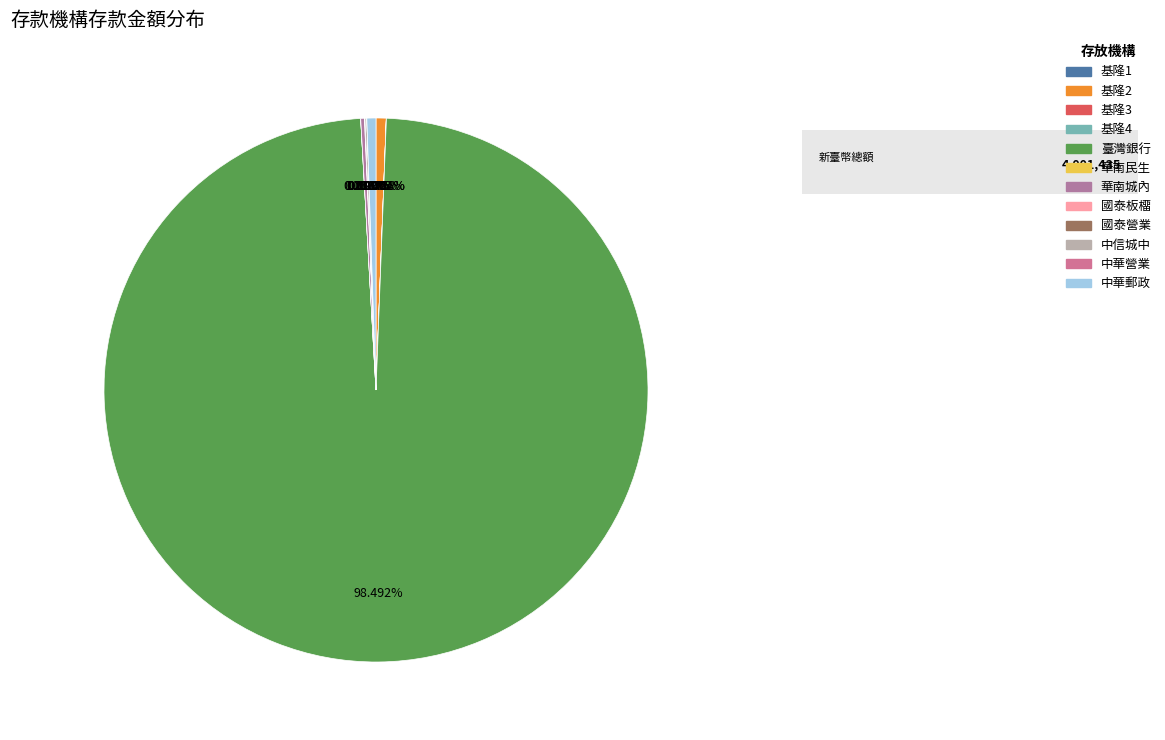

Is there any slice that represents more than half of the pie?

Yes